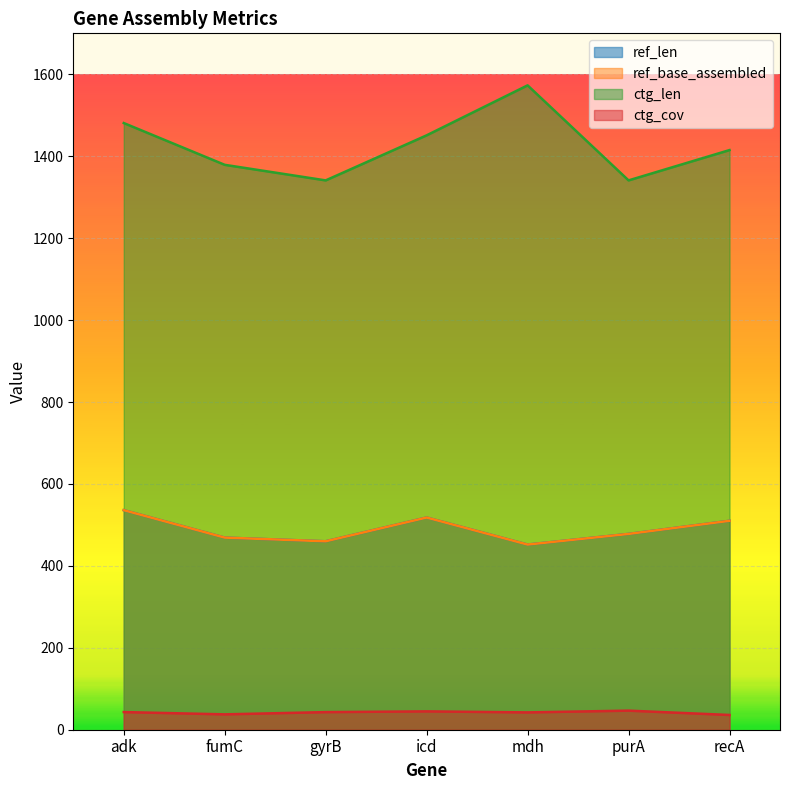

How many values in the ref_base_assembled series exceed 478?

3